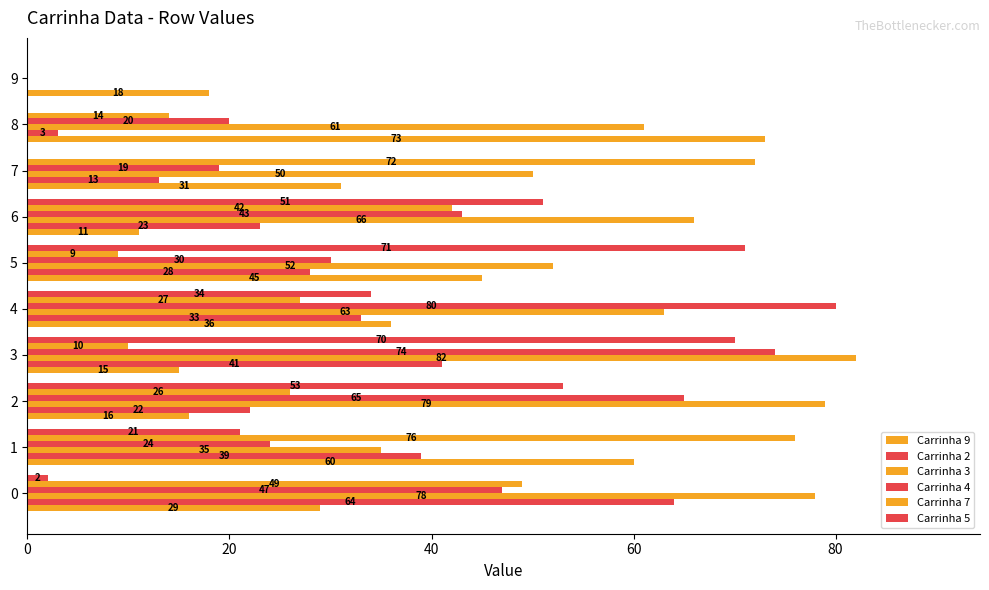

At how many categories does at least one series exceed 12?

10